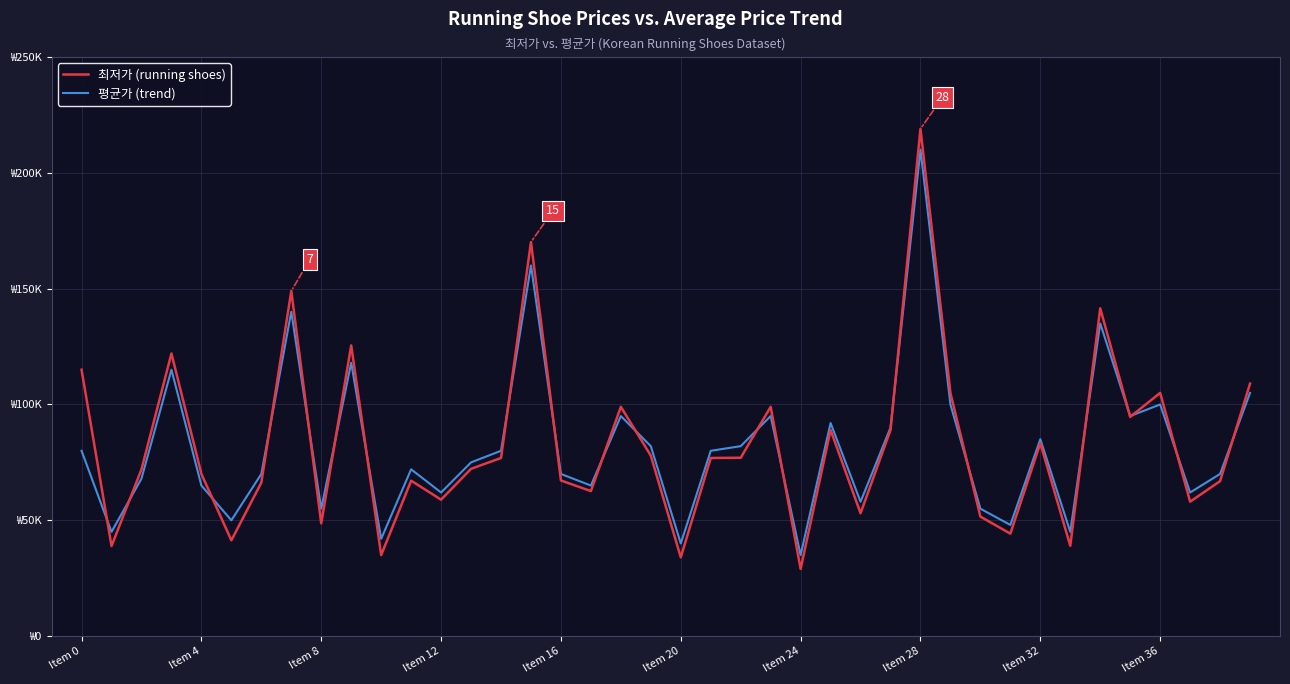

Rank the series by their maximum value, from highest to lowest.

최저가 (running shoes), 평균가 (trend)